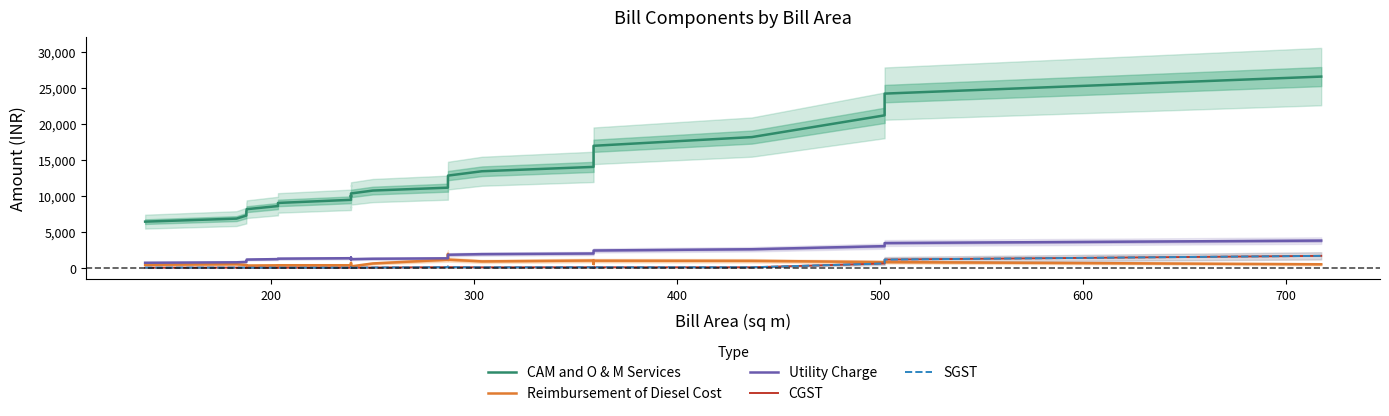

Does the chart have visible grid lines?

No